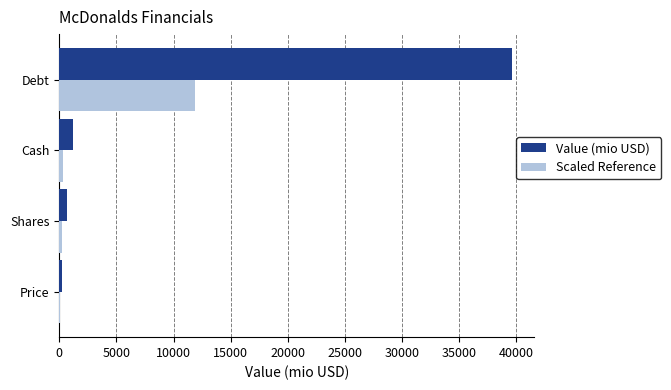

What is the sum of all Scaled Reference values?

12541.4